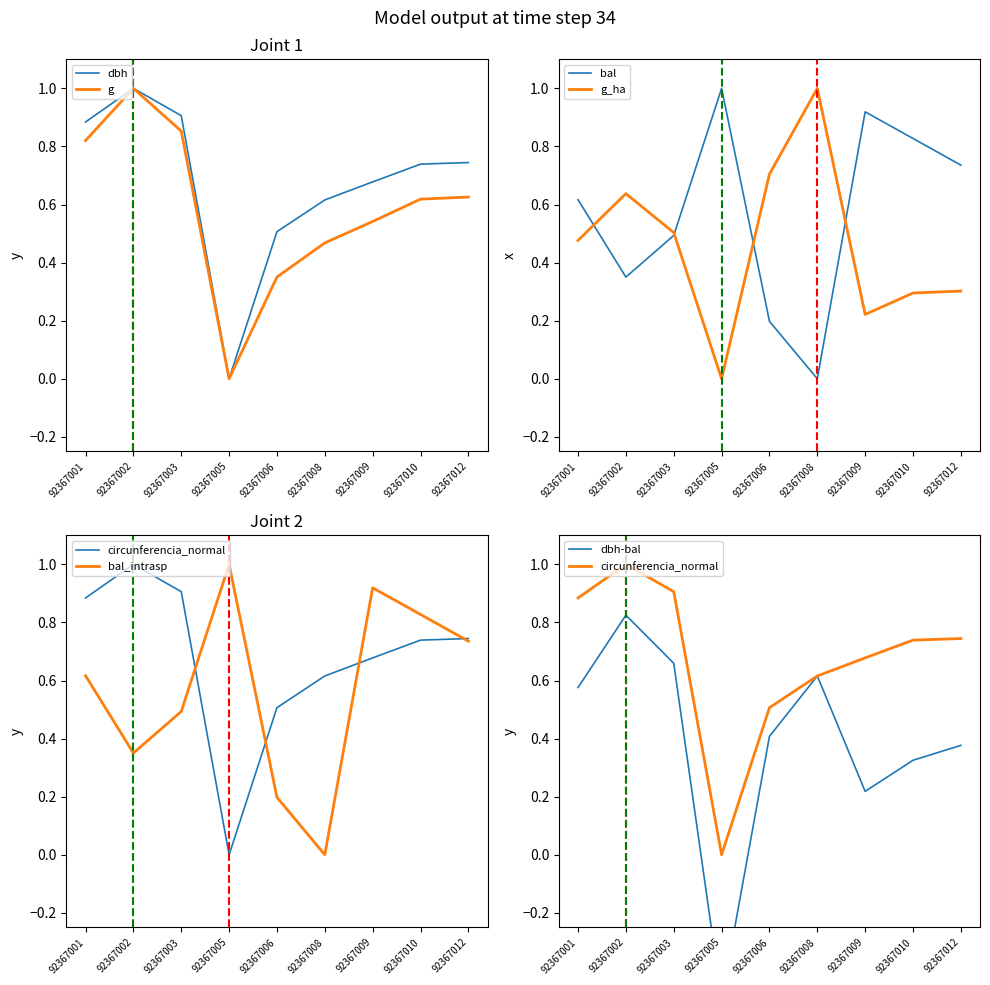

How many values in the g_ha series exceed 0?

8